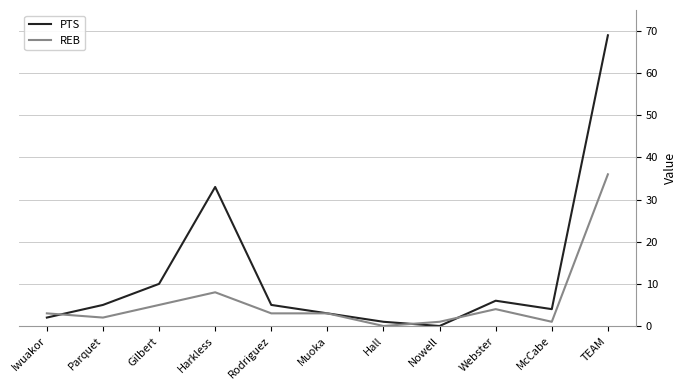

What is the highest value of the PTS series?

69